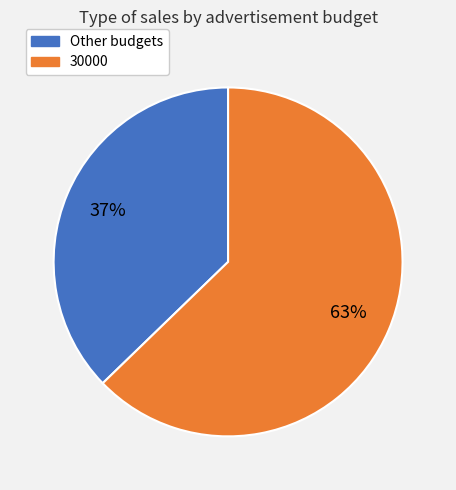

Combined, do 30000 and Other budgets account for over 50%?

Yes